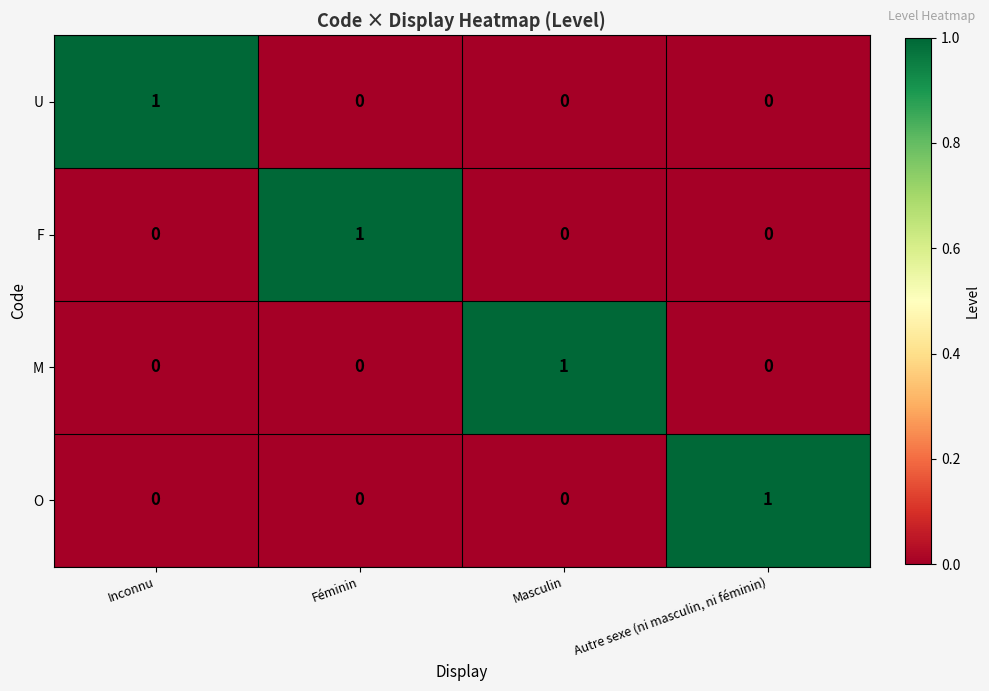

Which category has the highest value in the M series?

Masculin